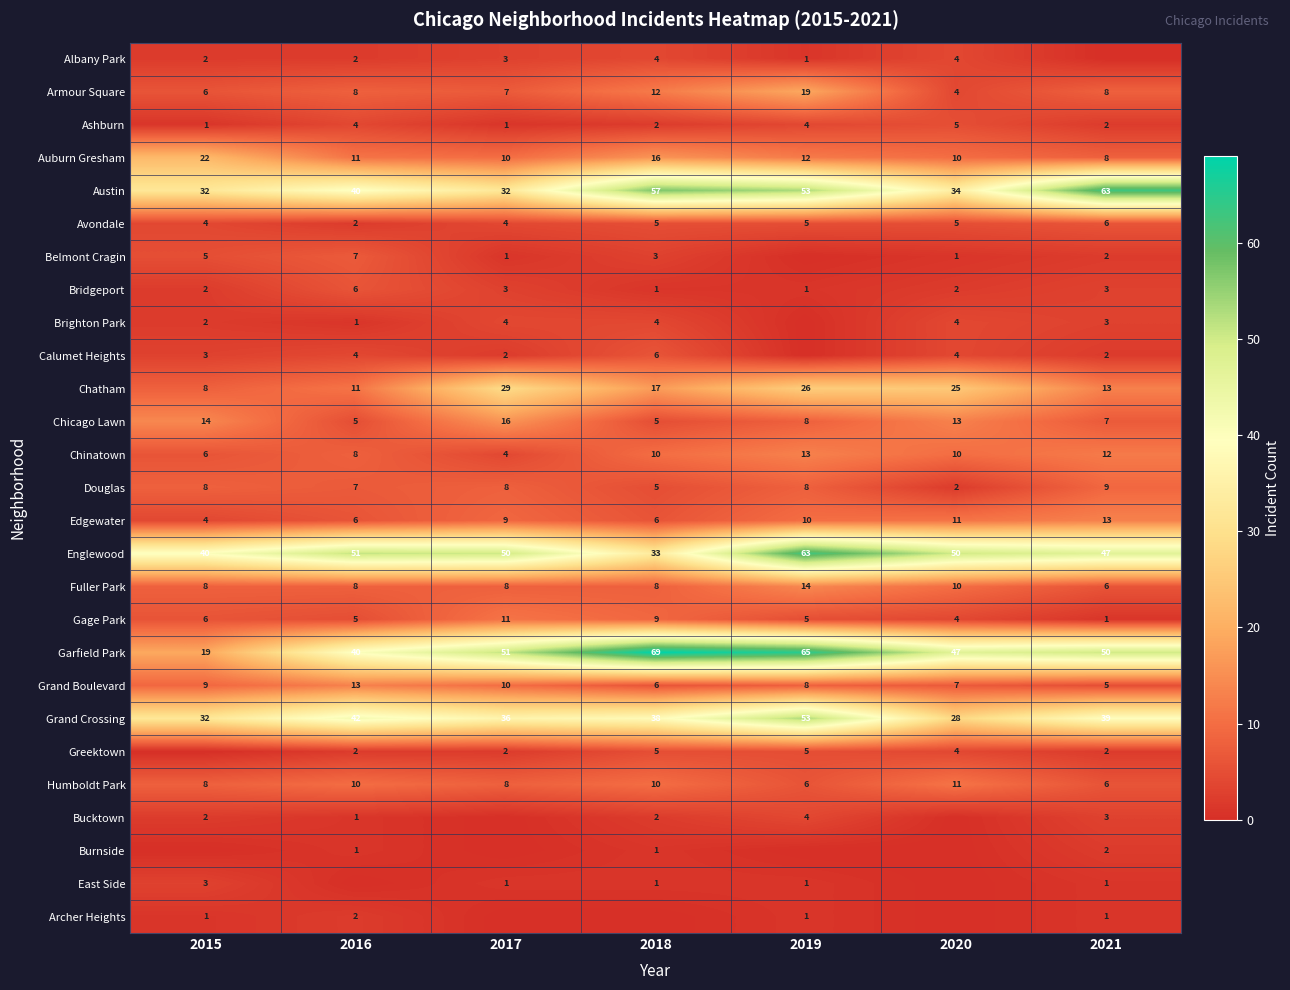

Where does the Auburn Gresham series first go above 11?

2015